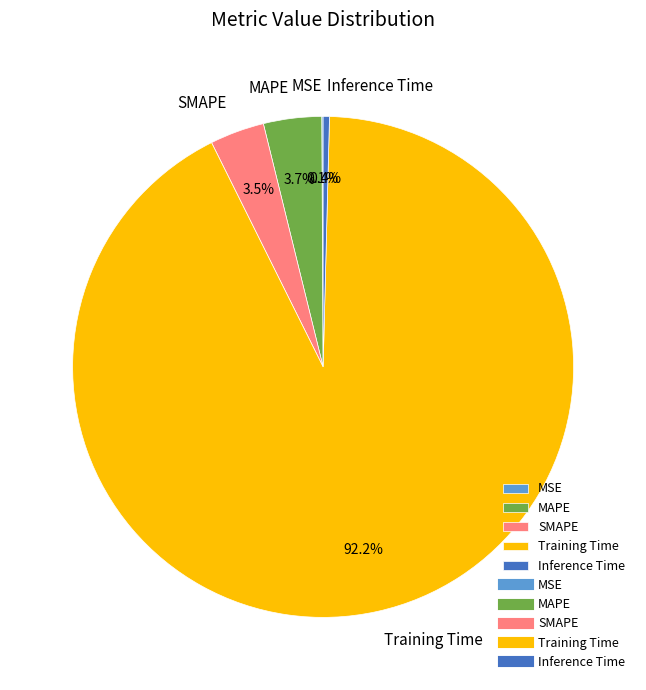

The Training Time slice represents 82% of the pie. True or false?

False